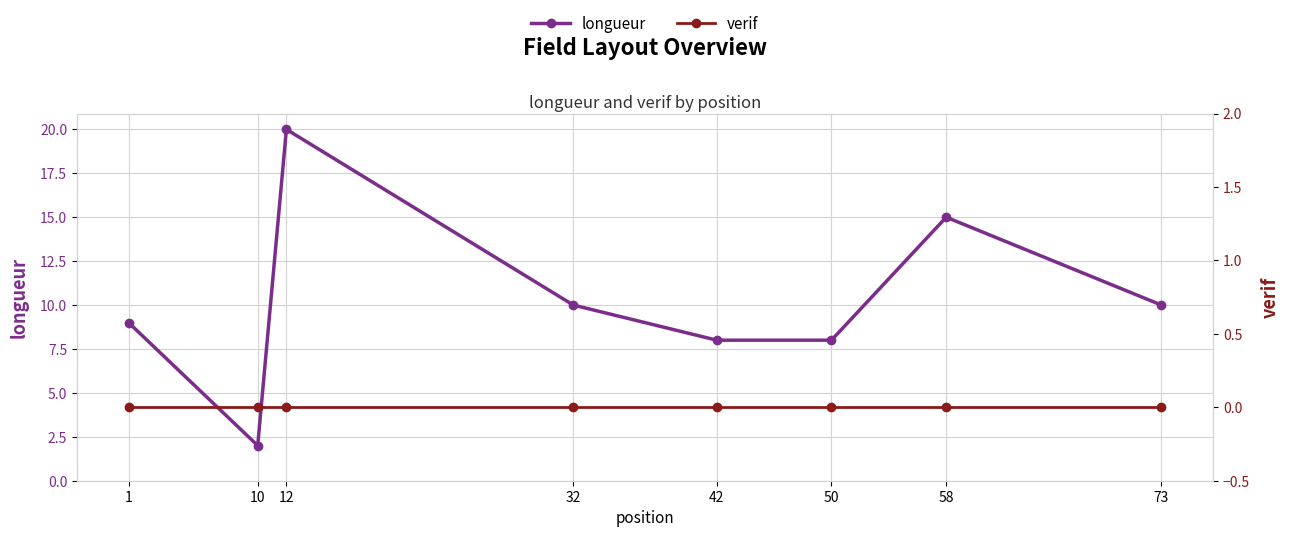

In longueur, how many points are lower than both neighbors (excluding endpoints)?

1